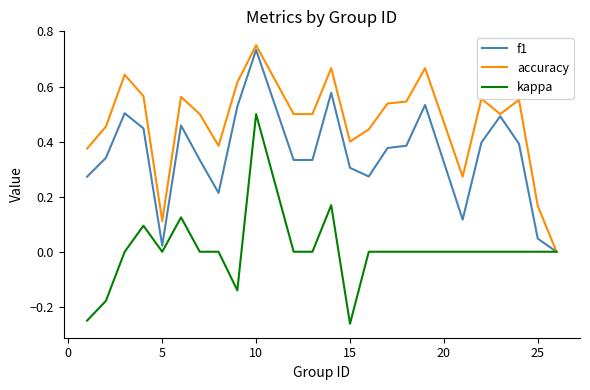

Which series has the largest total across all categories?

accuracy